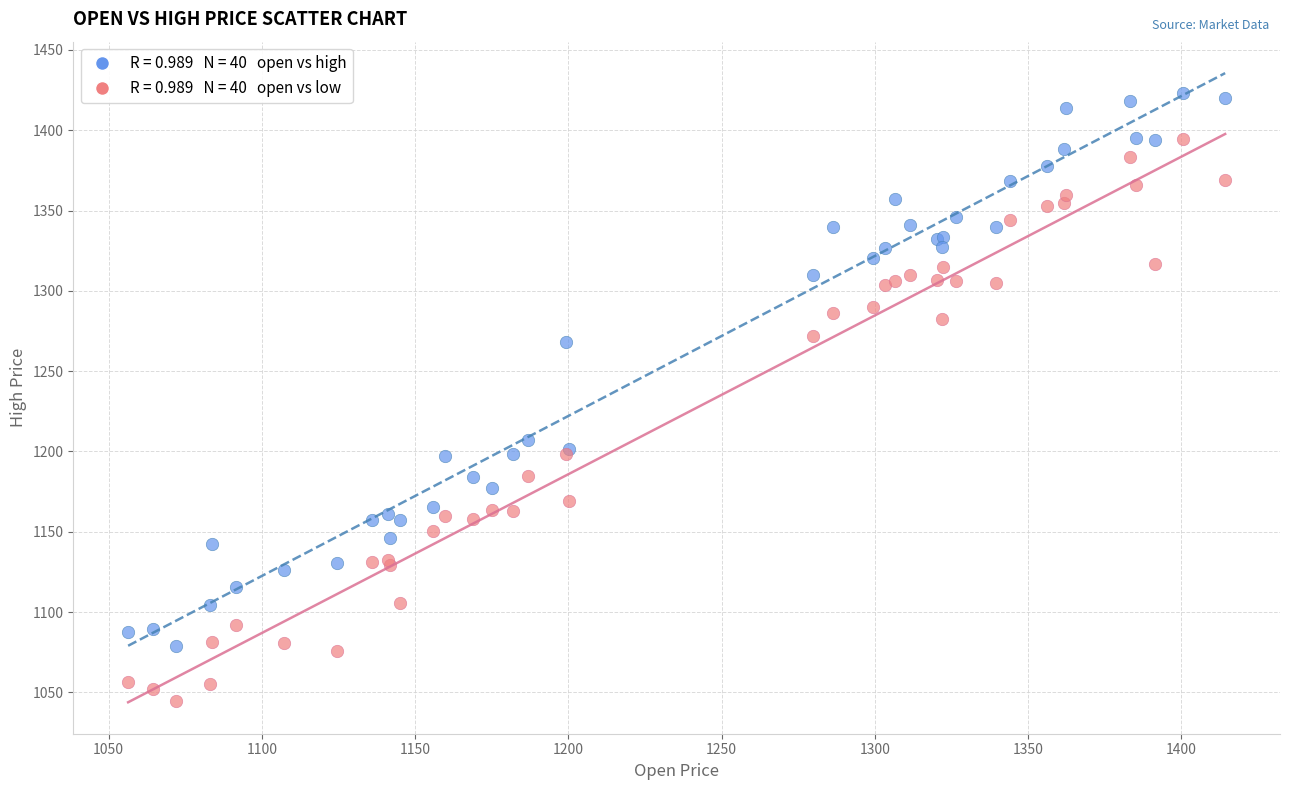

Across all series, what Y value is closest to 1233?

1207.4